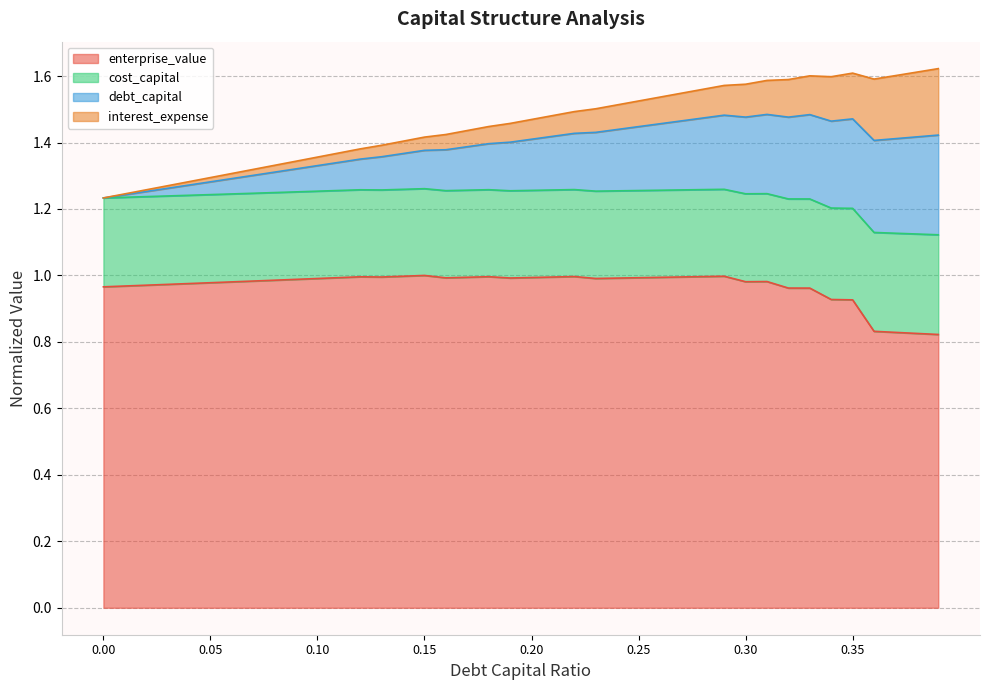

True or false: cost_capital and enterprise_value intersect in this chart.

False